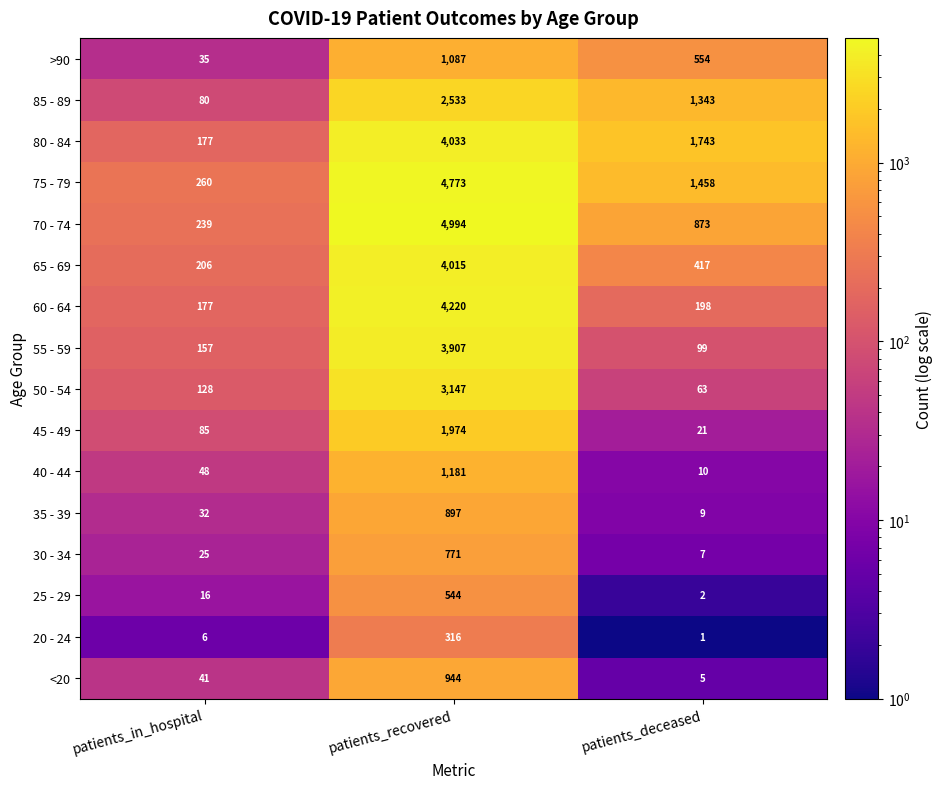

Where is 70 - 74 nearest to the value 2616?

patients_deceased